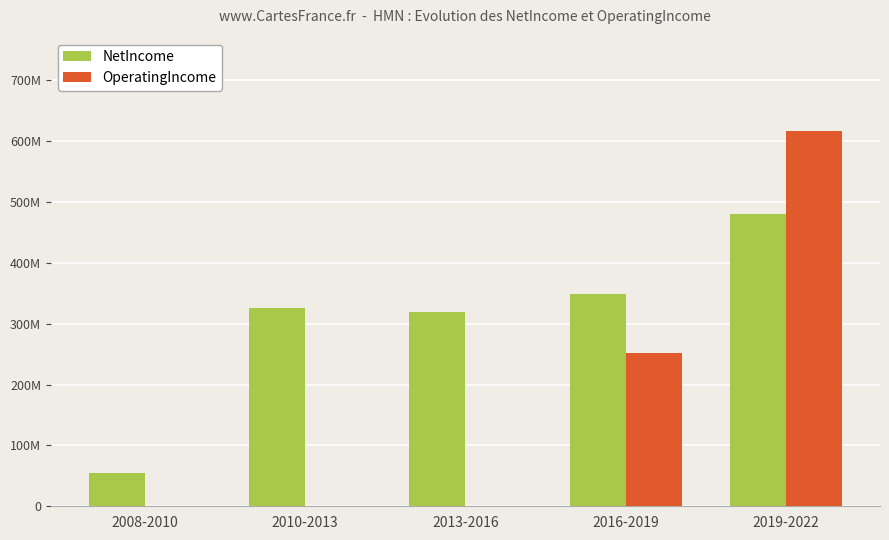

At how many categories does at least one series exceed 397587812?

1